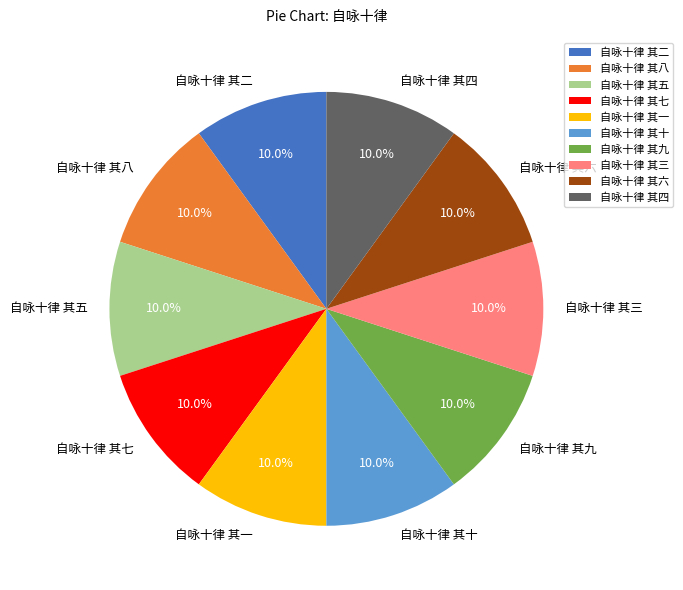

To the nearest percent, what portion does 自咏十律 其四 represent?

10%